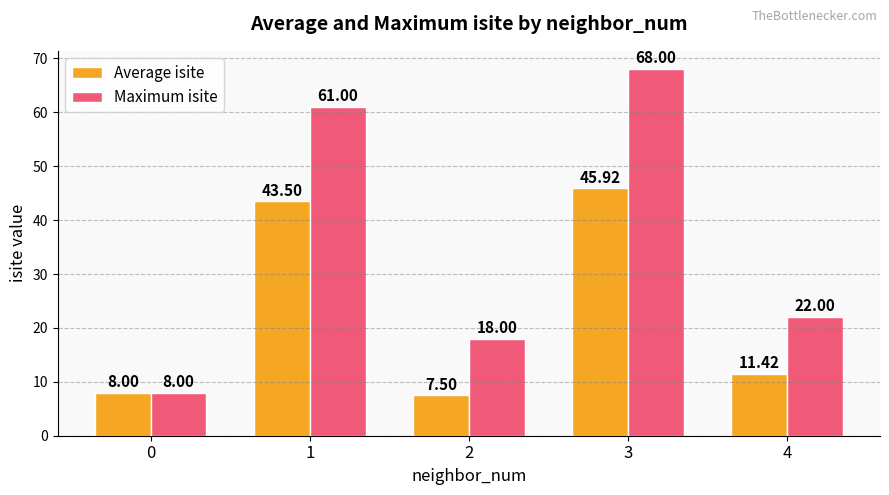

At which label does Maximum isite reach its peak?

3